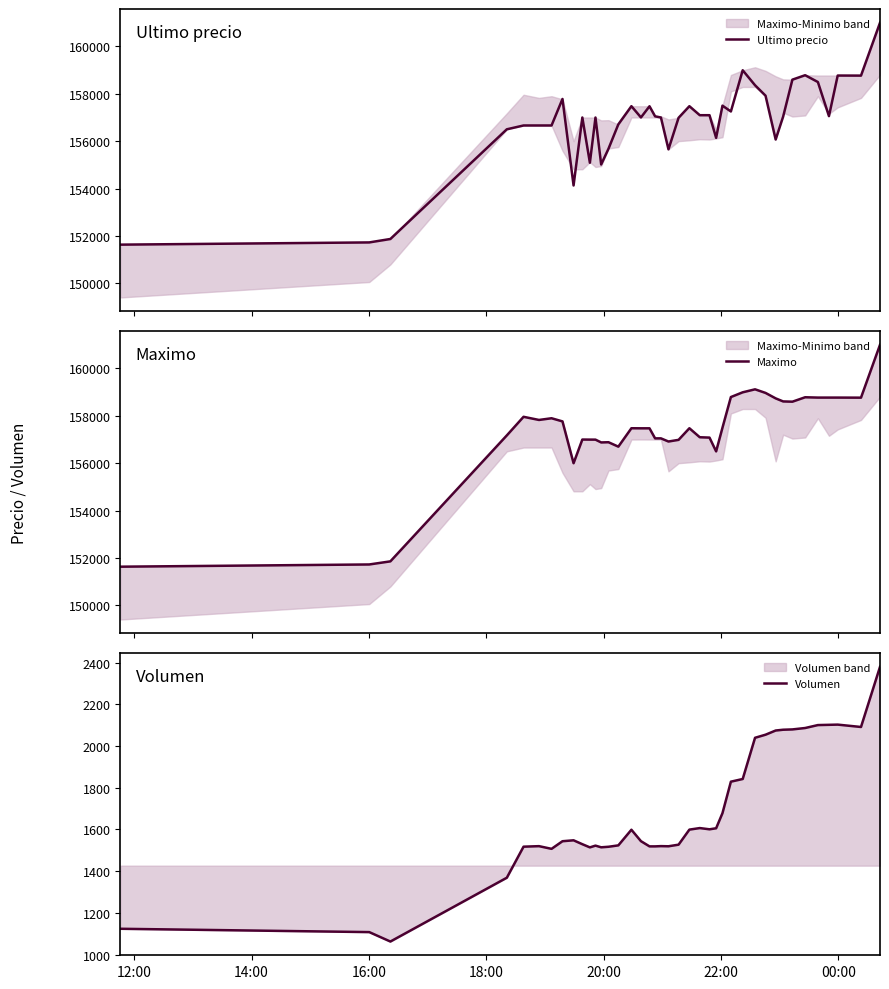

What is the lowest value of the Ultimo precio series?

151633